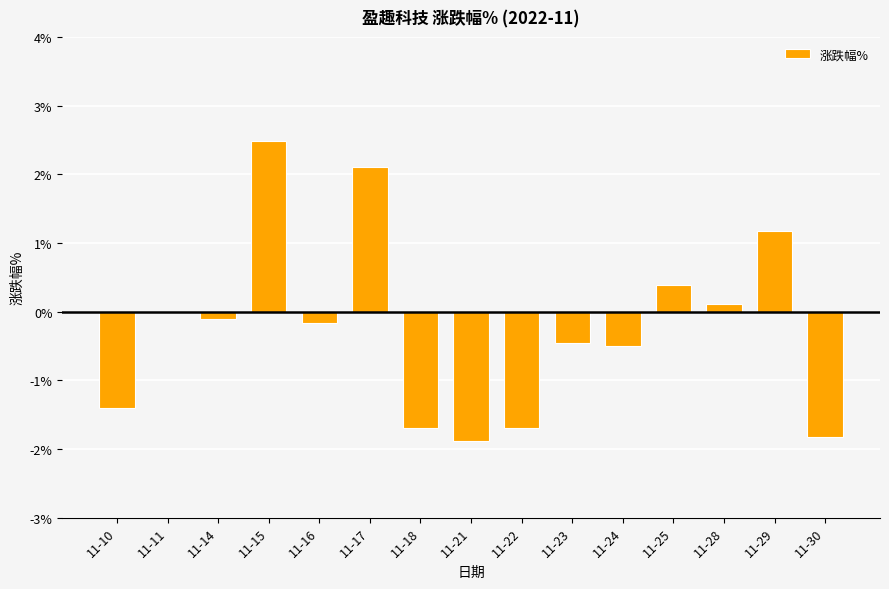

True or false: the data shows -0.5 at 11-24.

True